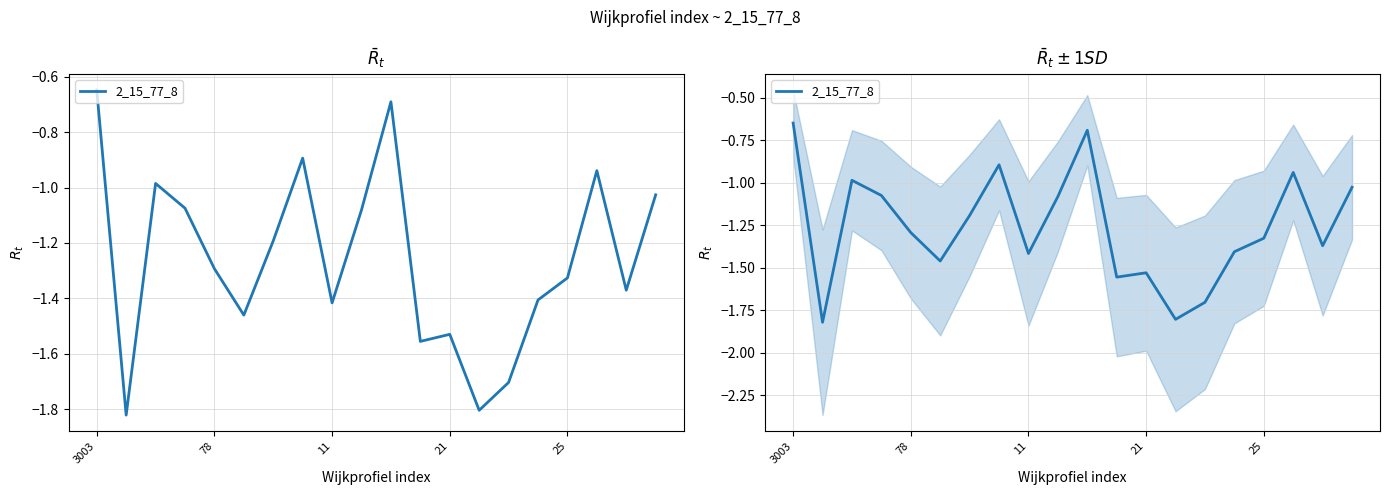

How many data points are above -1?

5